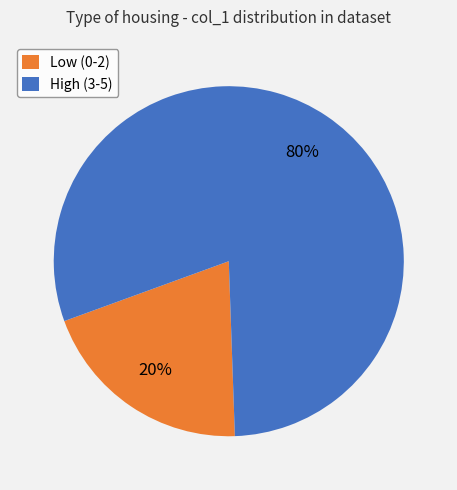

How many segments does this pie chart have?

2